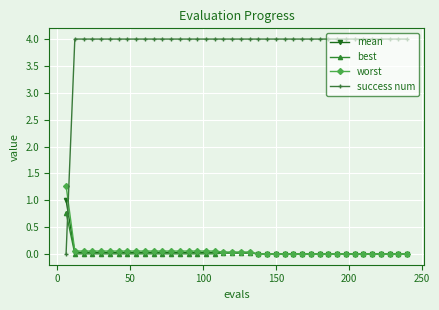

How many intersections are there between success num and mean?

1